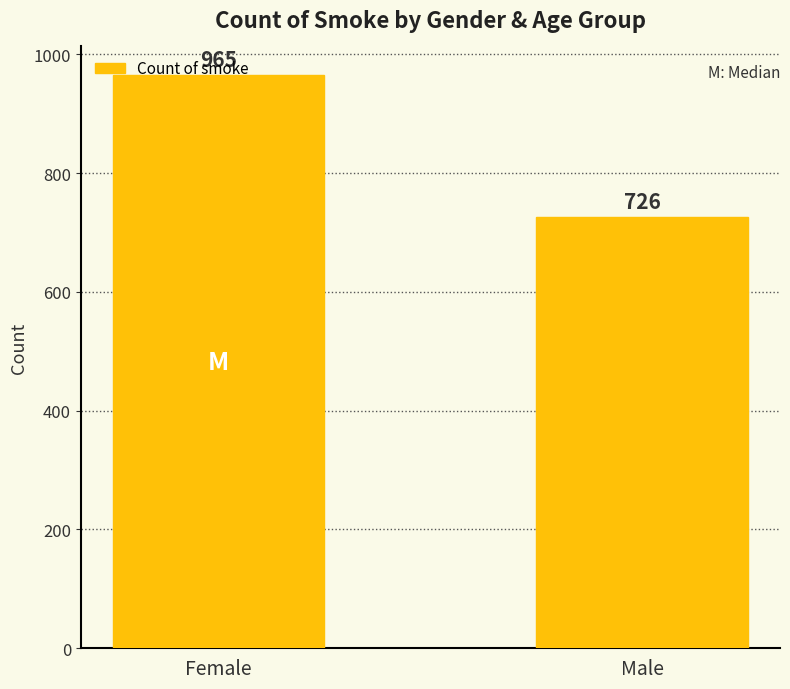

Are the bars horizontal?

No